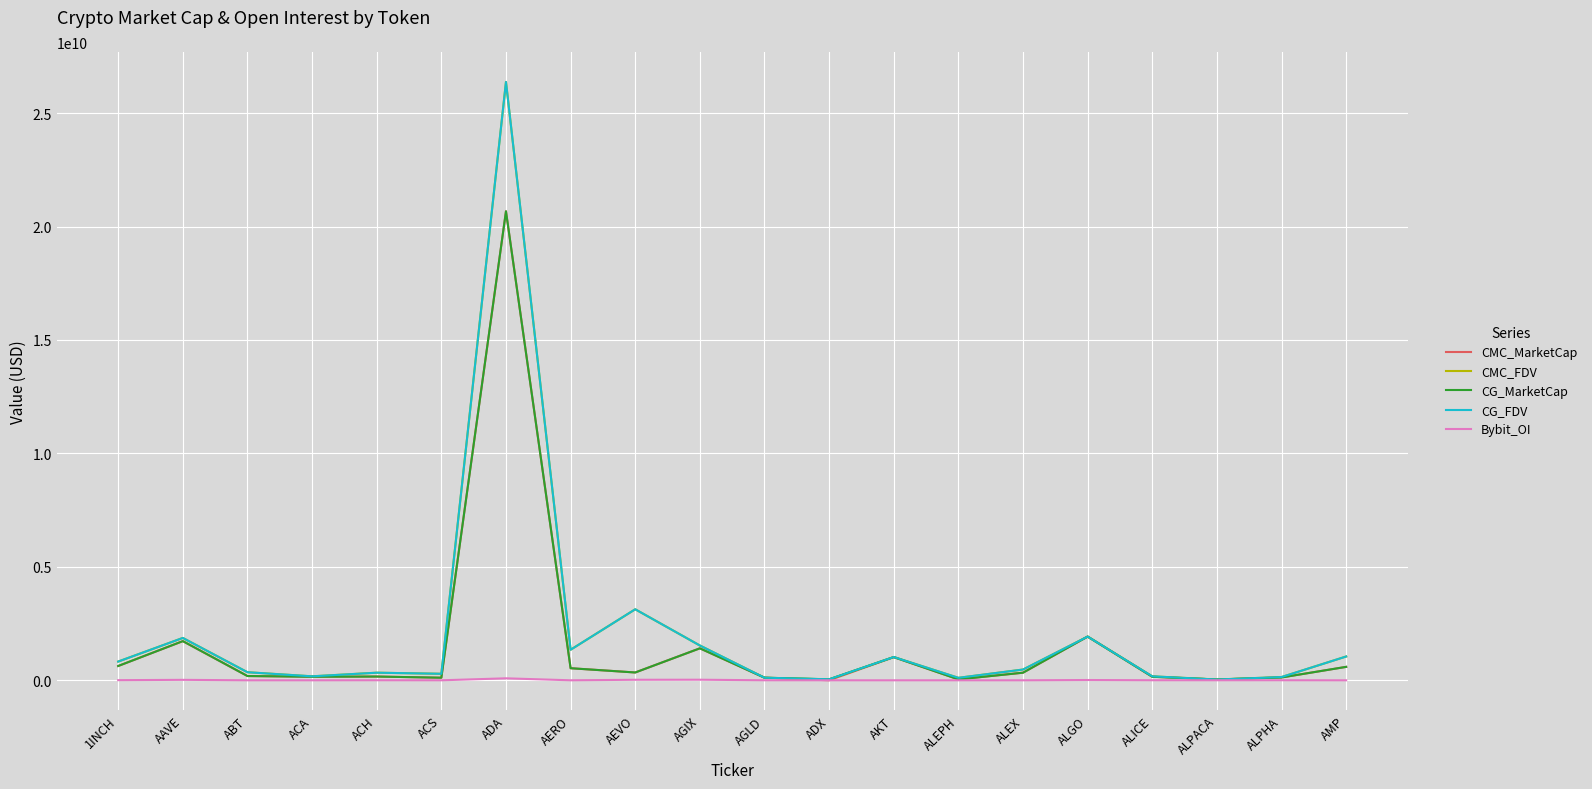

What is the difference between the highest and lowest values at AKT?

1026854780